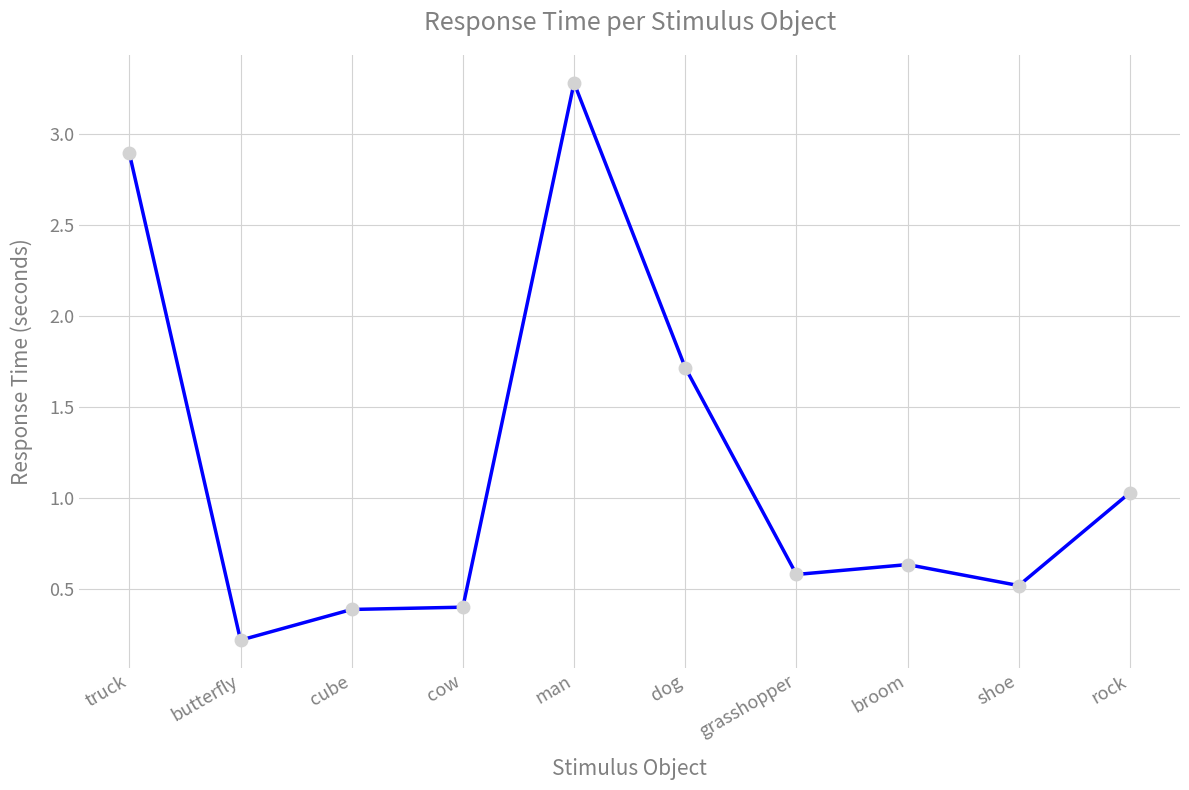

True or false: the data has more than 0 interior local peaks.

True